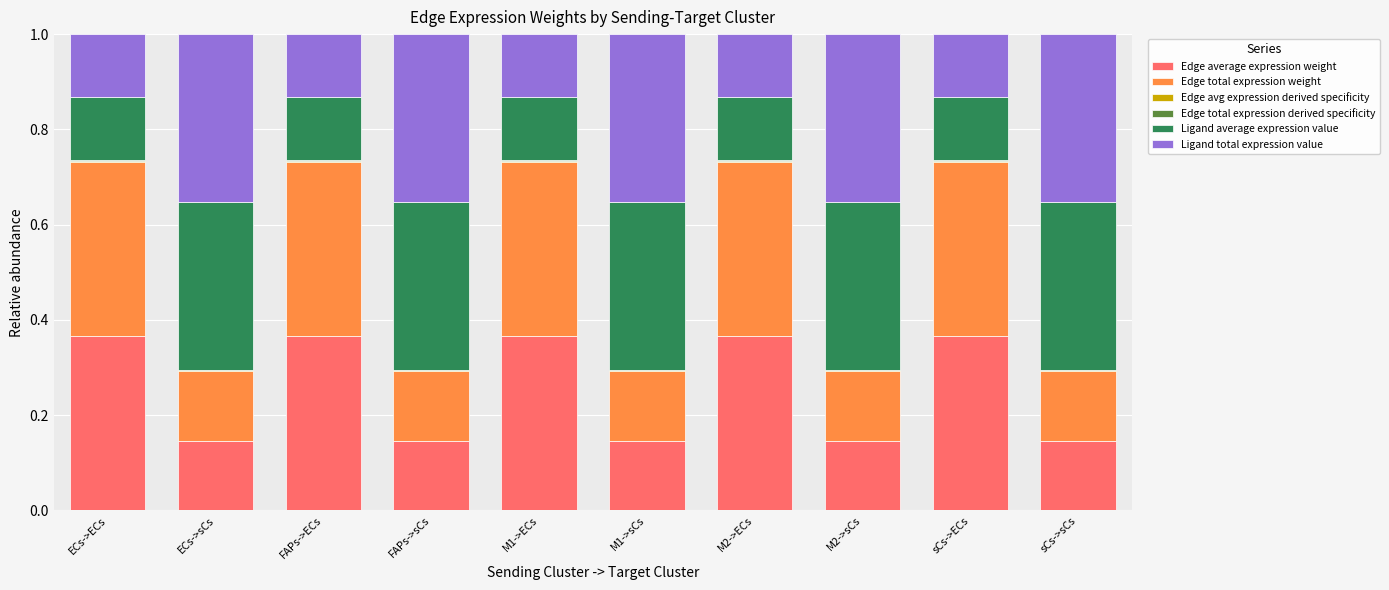

How many data points does each series have?

10